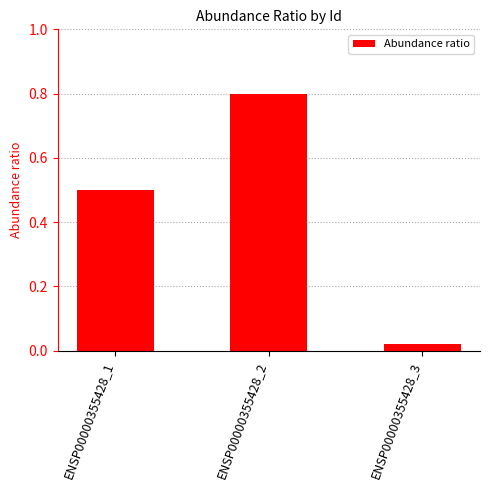

Which label corresponds to the smallest value in the chart?

ENSP00000355428_3